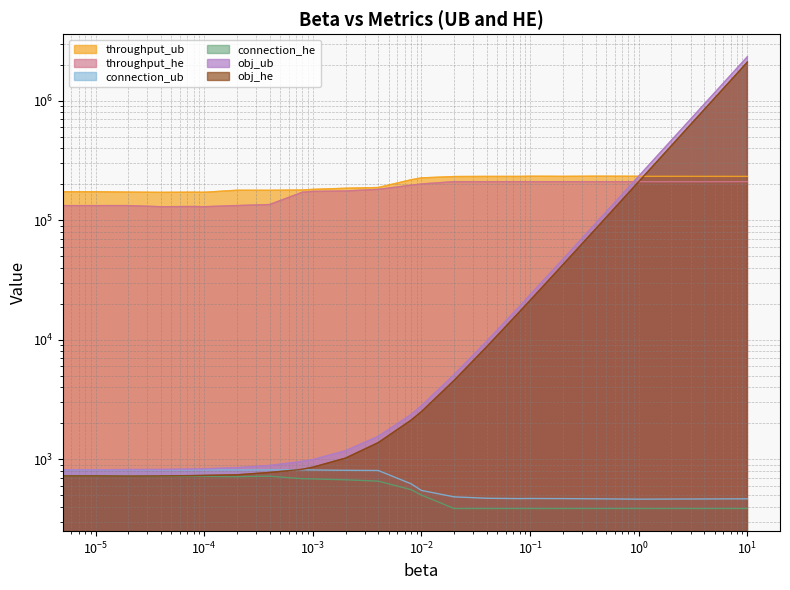

What is the difference between the maximum and minimum values in the throughput_he series?

80361.0